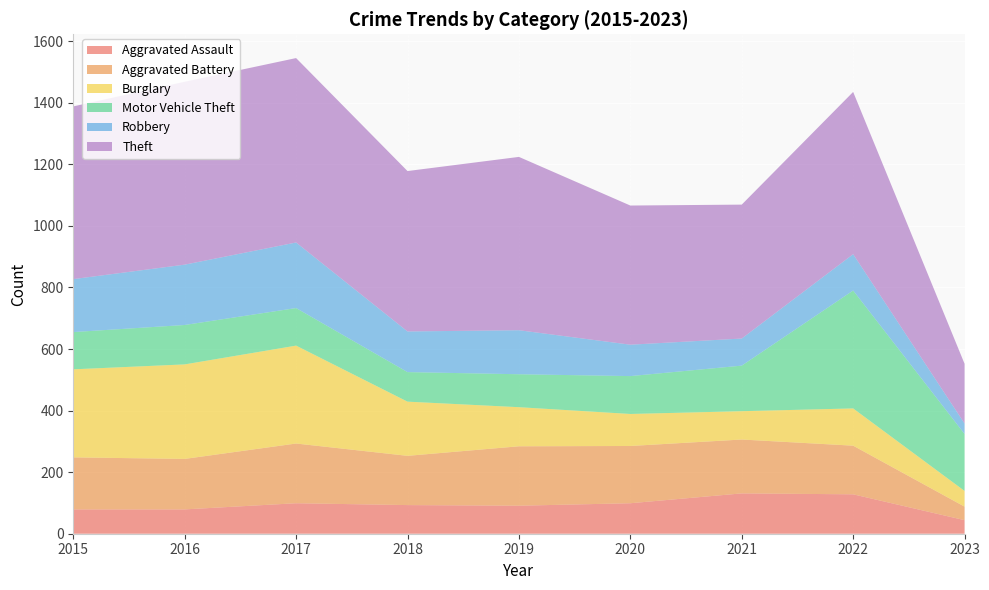

Reading left to right, transcribe all the data shown in this chart.

Aggravated Assault: 2015=79	2016=79	2017=99	2018=93	2019=91	2020=99	2021=131	2022=128	2023=44
Aggravated Battery: 2015=169	2016=164	2017=194	2018=160	2019=193	2020=186	2021=175	2022=158	2023=44
Burglary: 2015=286	2016=307	2017=318	2018=176	2019=127	2020=104	2021=92	2022=121	2023=51
Motor Vehicle Theft: 2015=121	2016=128	2017=122	2018=96	2019=107	2020=123	2021=148	2022=383	2023=185
Robbery: 2015=172	2016=196	2017=213	2018=132	2019=143	2020=102	2021=88	2022=118	2023=34
Theft: 2015=561	2016=594	2017=599	2018=521	2019=563	2020=452	2021=435	2022=527	2023=194